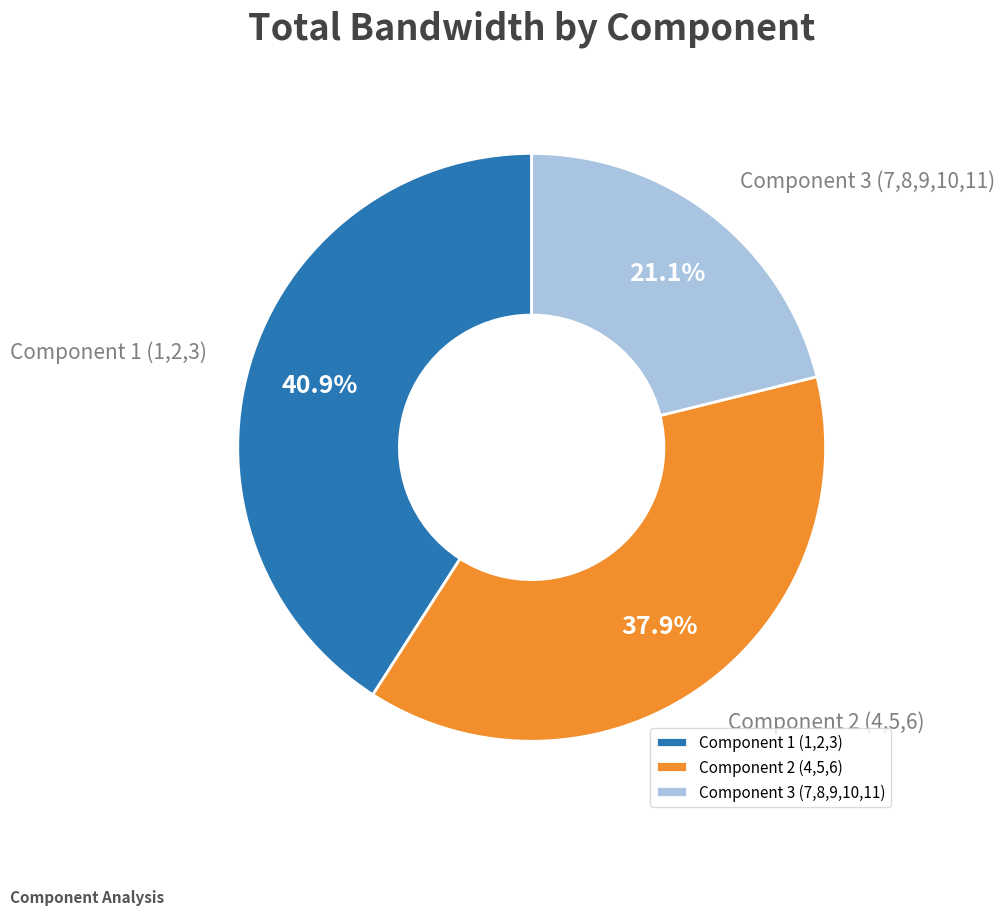

Which category has the biggest portion of the pie?

Component 1 (1,2,3)